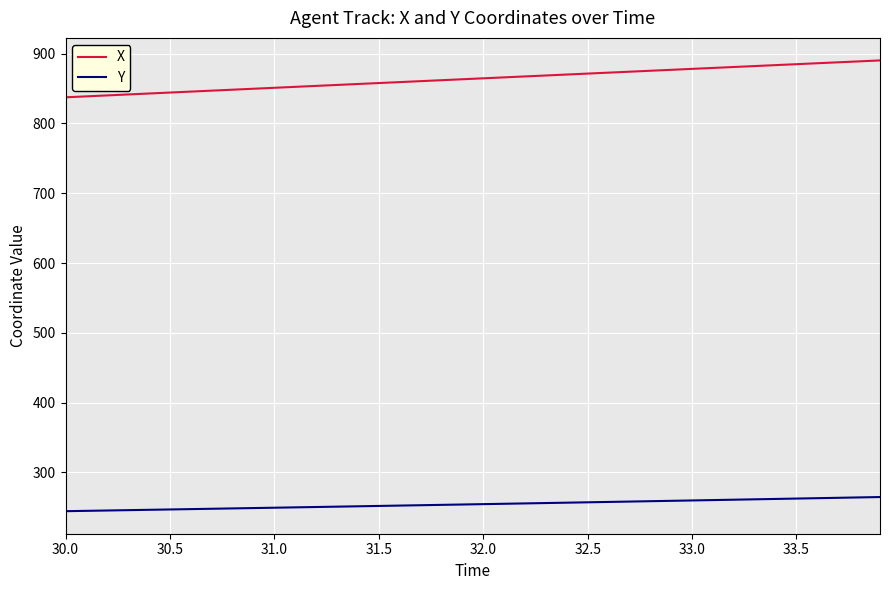

List the series in order of their overall mean, lowest first.

Y, X